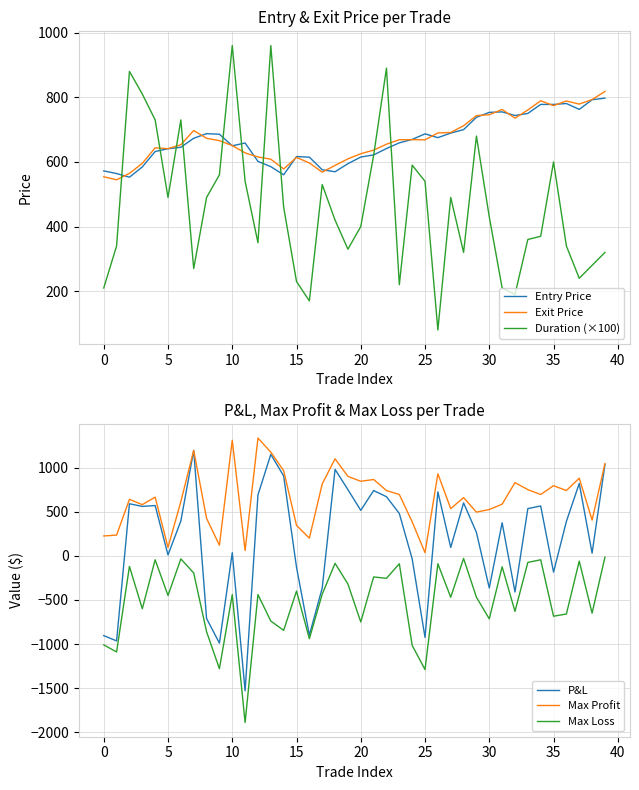

What is the highest value of the Entry Price series?

797.3